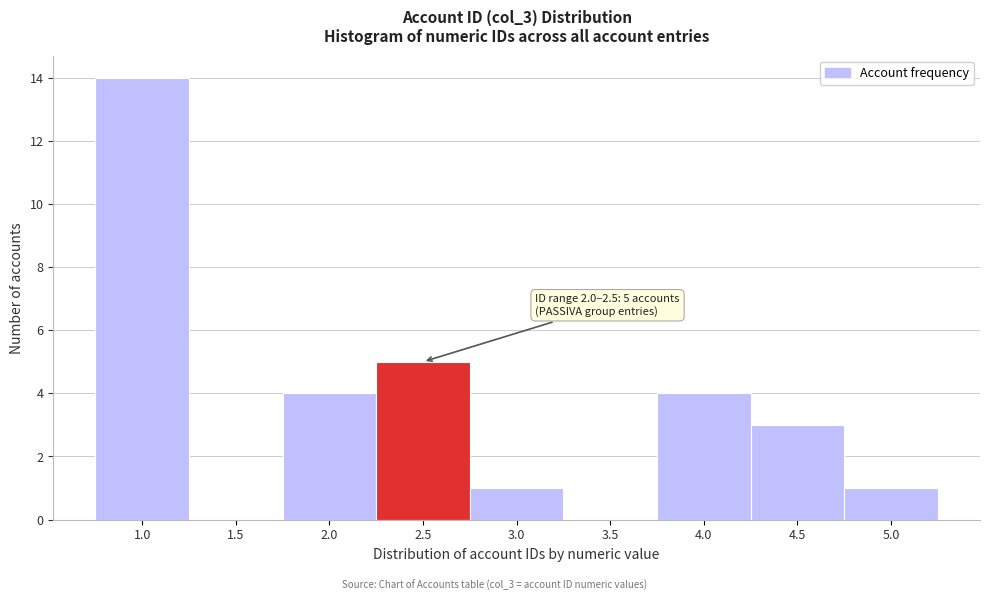

Reading left to right, extract all data points from this chart.

1.0=14	1.5=0	2.0=4	2.5=5	3.0=1	3.5=0	4.0=4	4.5=3	5.0=1